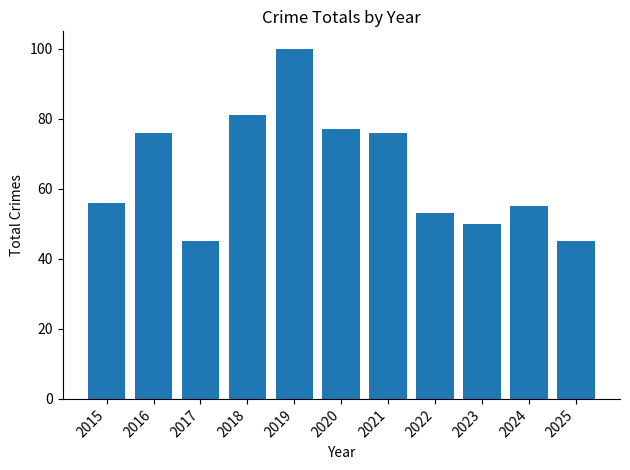

What is the average value?

65